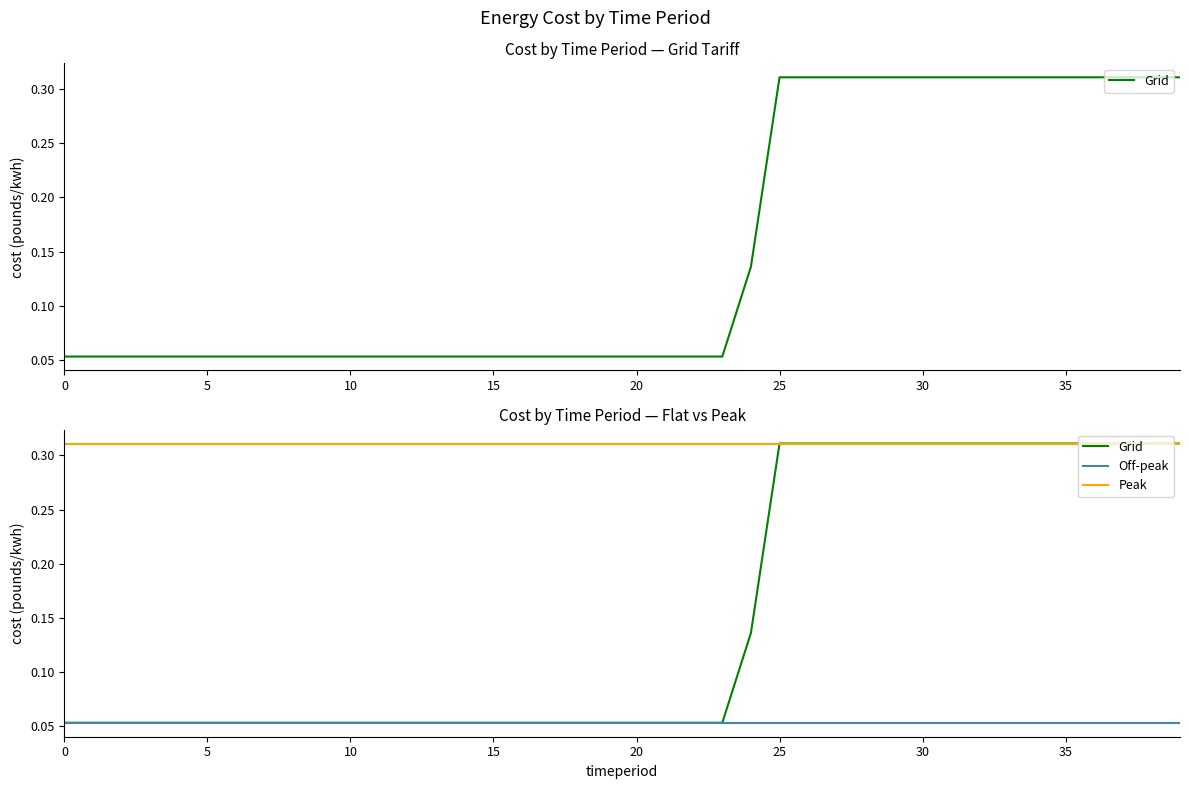

Does the chart display data point markers on the line(s)?

No